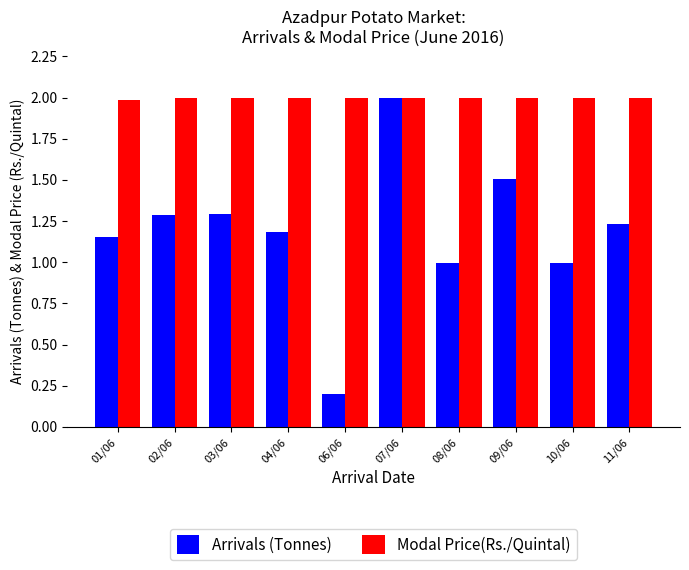

What is the sum of the Arrivals (Tonnes) values at 08/06 and 11/06?

2.2